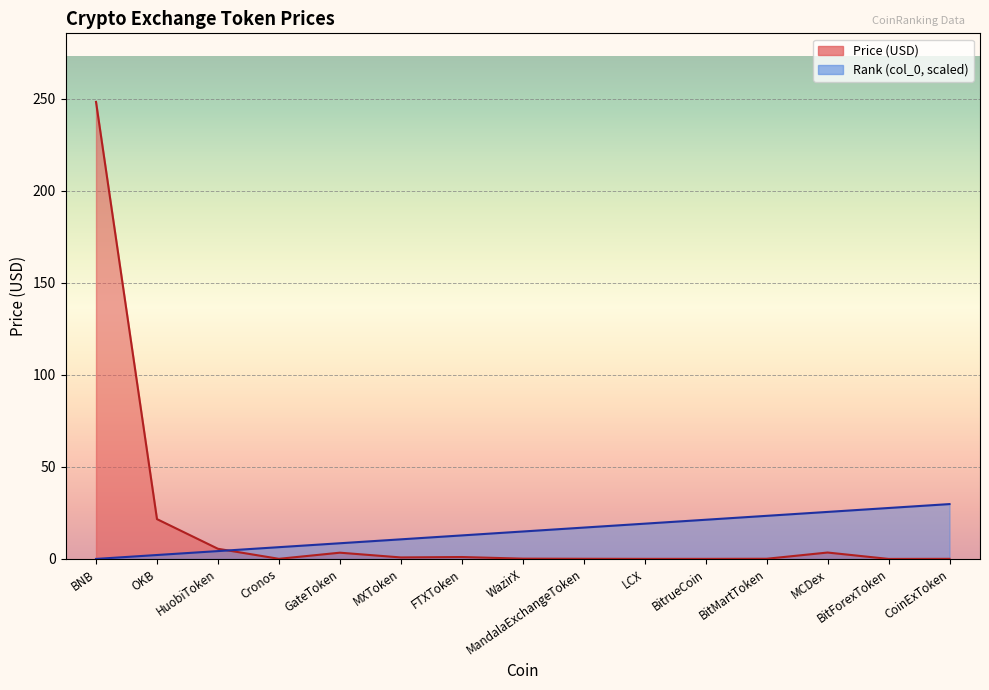

Where is col_0 nearest to the value 14?

WazirX